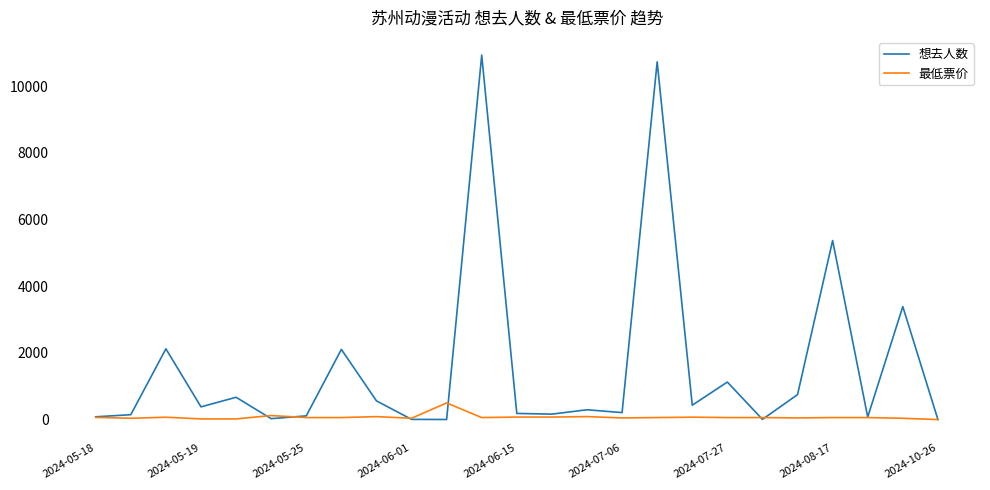

What is the highest value of the 想去人数 series?

10928